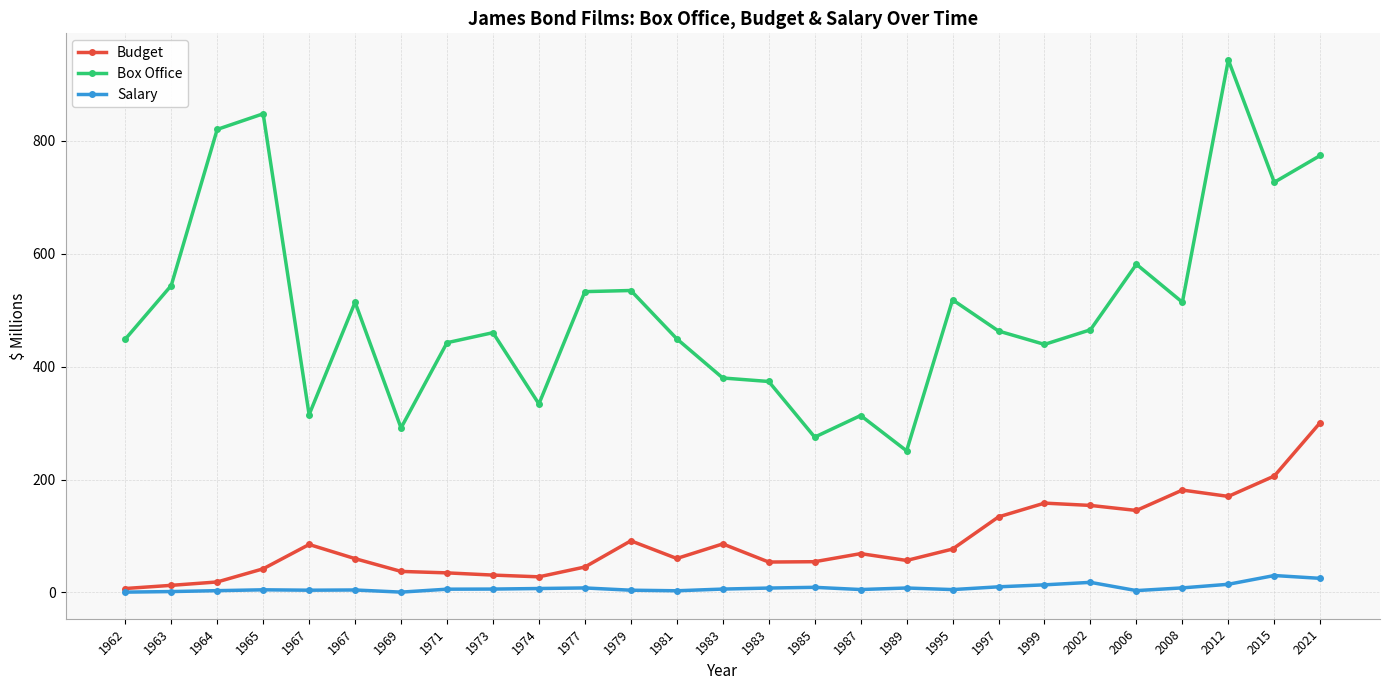

What is the spread (max minus min) of values at 1999?

426.0